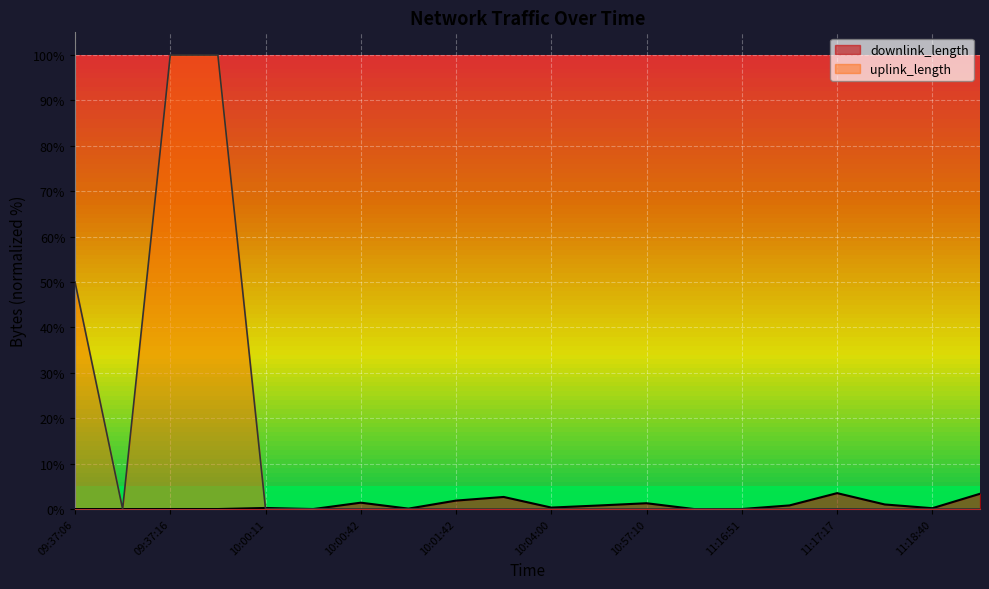

Where is the first local maximum for downlink_length?

09:37:16